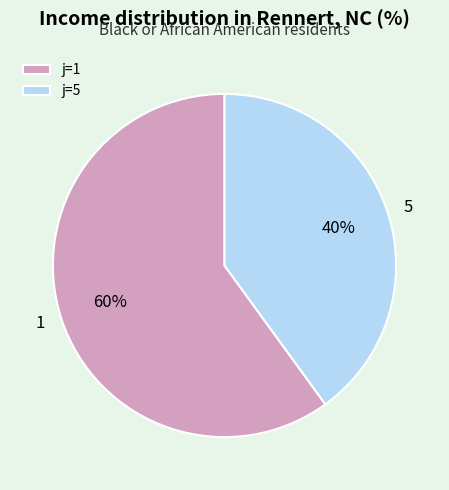

What percentage is the 5 slice, to the nearest percent?

40%